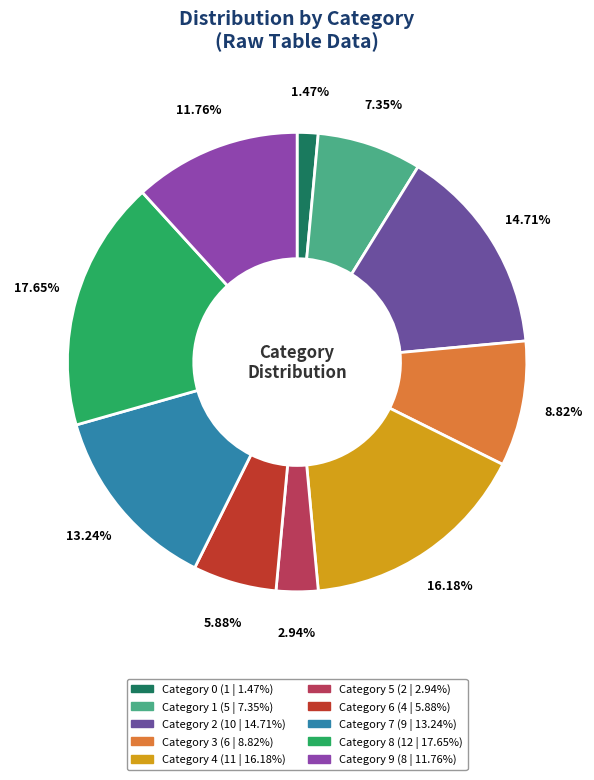

Does any single category account for the majority?

No